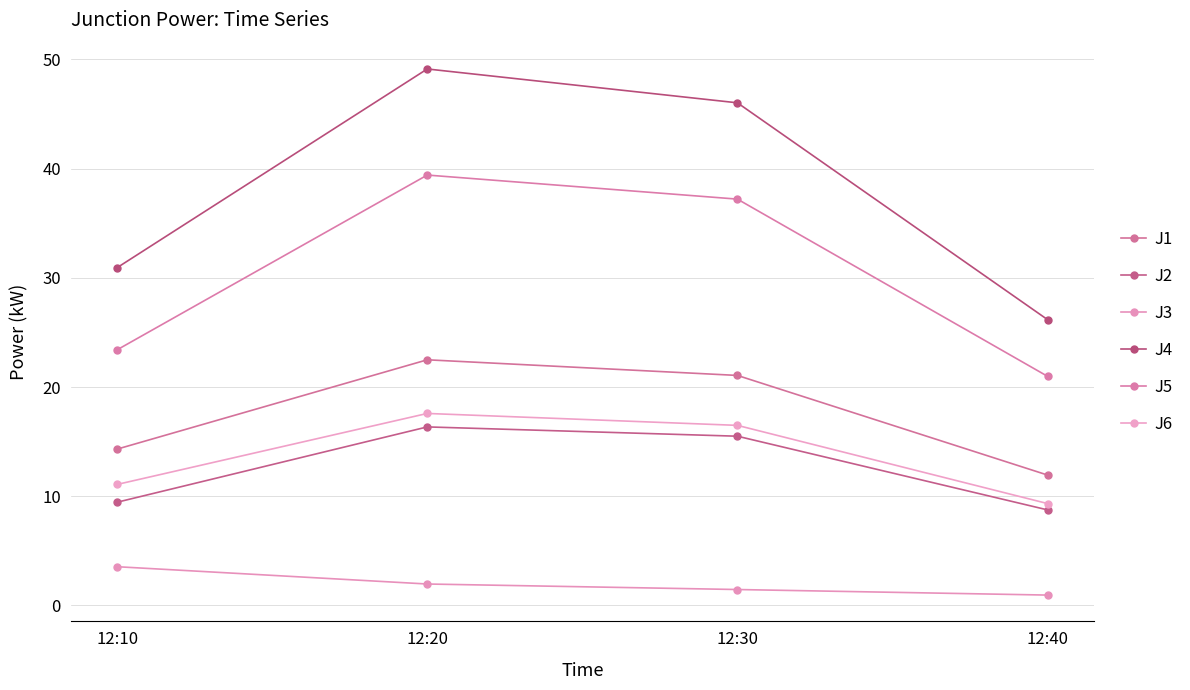

At which label does J5 reach its peak?

12:20